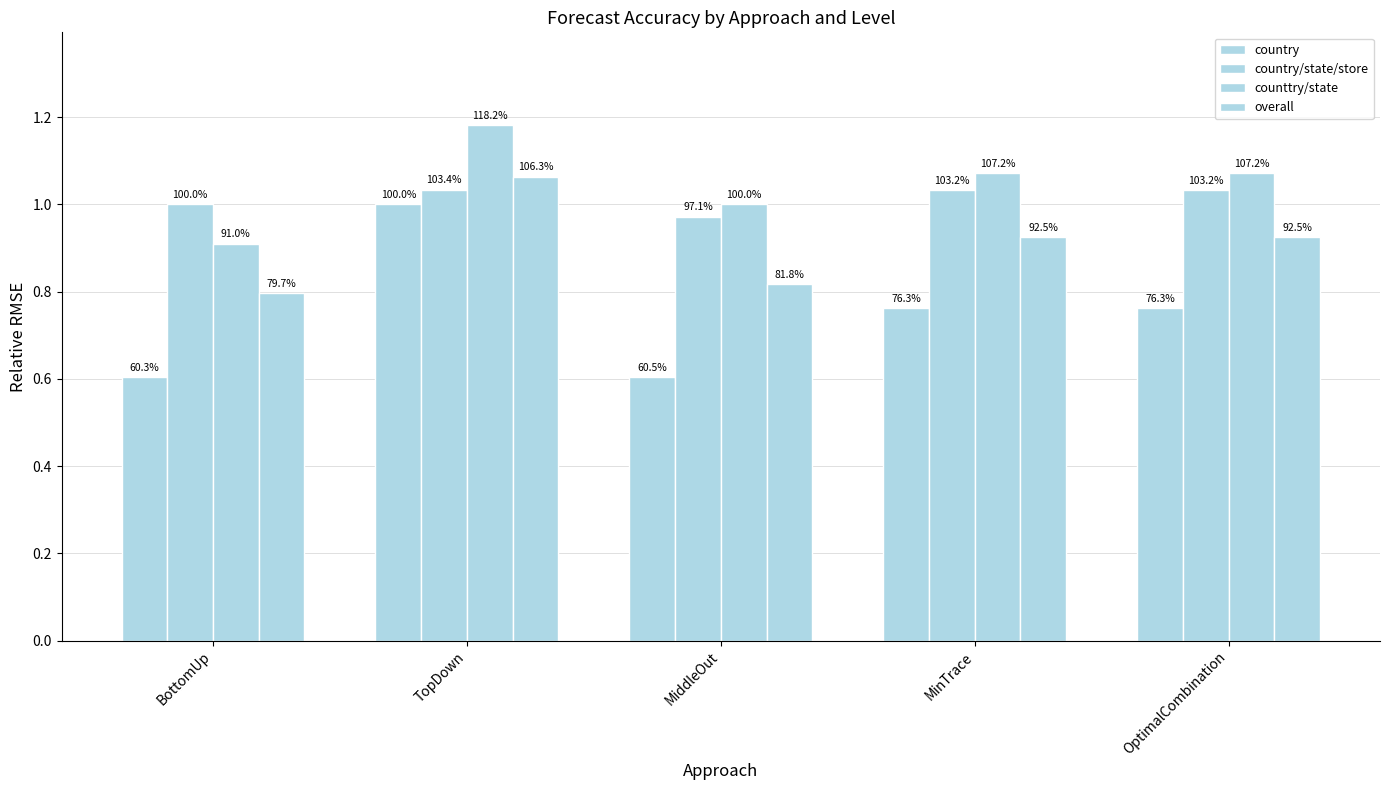

What is the value of the overall bar at the 2nd from the left?

1.1